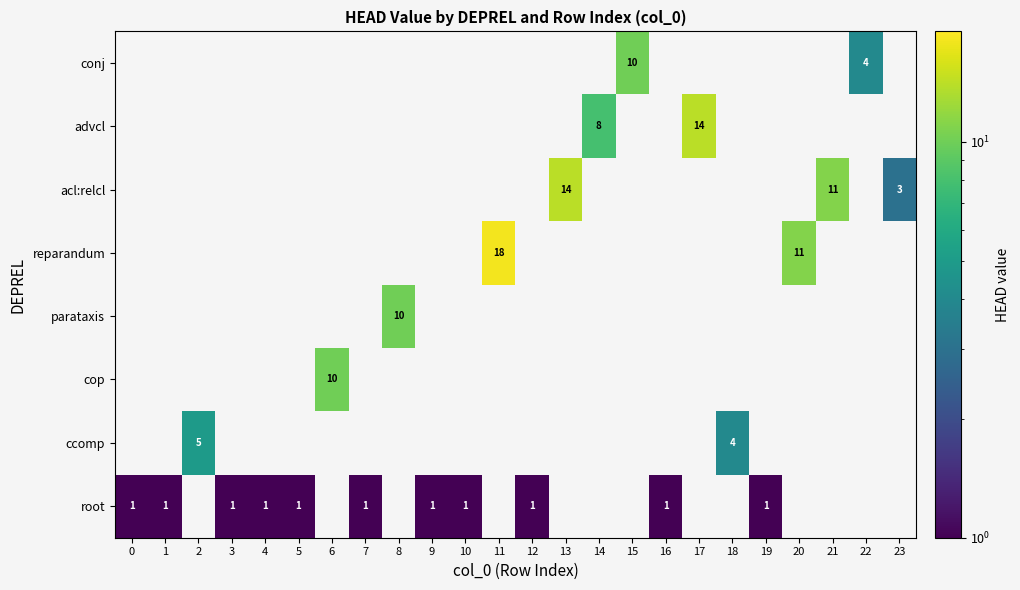

What is the smallest value displayed?

1.0